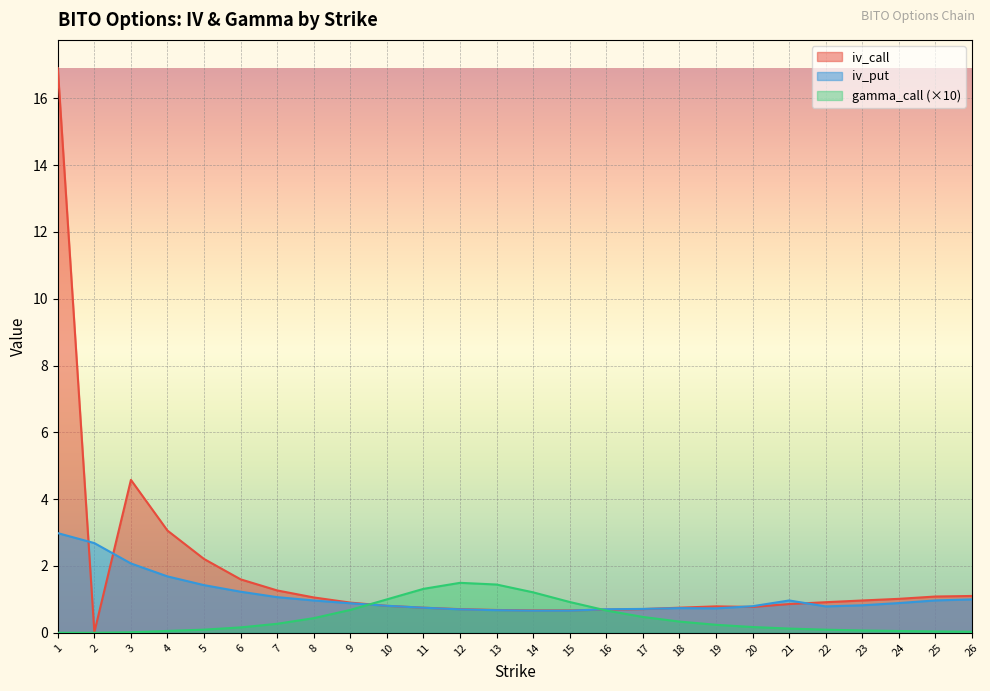

Reading left to right, what are all the values shown in this chart?

iv_call: 1=16.9	2=0.0	3=4.6	4=3.1	5=2.2	6=1.6	7=1.3	8=1.1	9=0.9	10=0.8	11=0.8	12=0.7	13=0.7	14=0.7	15=0.7	16=0.7	17=0.7	18=0.8	19=0.8	20=0.8	21=0.9	22=0.9	23=1.0	24=1.0	25=1.1	26=1.1
iv_put: 1=3.0	2=2.7	3=2.1	4=1.7	5=1.4	6=1.2	7=1.1	8=1.0	9=0.9	10=0.8	11=0.8	12=0.7	13=0.7	14=0.7	15=0.7	16=0.7	17=0.7	18=0.7	19=0.7	20=0.8	21=1.0	22=0.8	23=0.8	24=0.9	25=1.0	26=1.0
gamma_call: 1=0.0	2=0.0	3=0.0	4=0.1	5=0.1	6=0.2	7=0.3	8=0.4	9=0.7	10=1.0	11=1.3	12=1.5	13=1.4	14=1.2	15=0.9	16=0.7	17=0.5	18=0.3	19=0.2	20=0.2	21=0.1	22=0.1	23=0.1	24=0.1	25=0.0	26=0.0